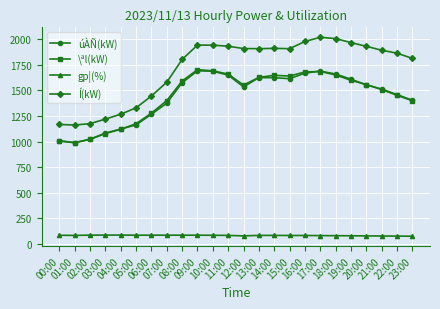

Count the number of categories in the chart.

24